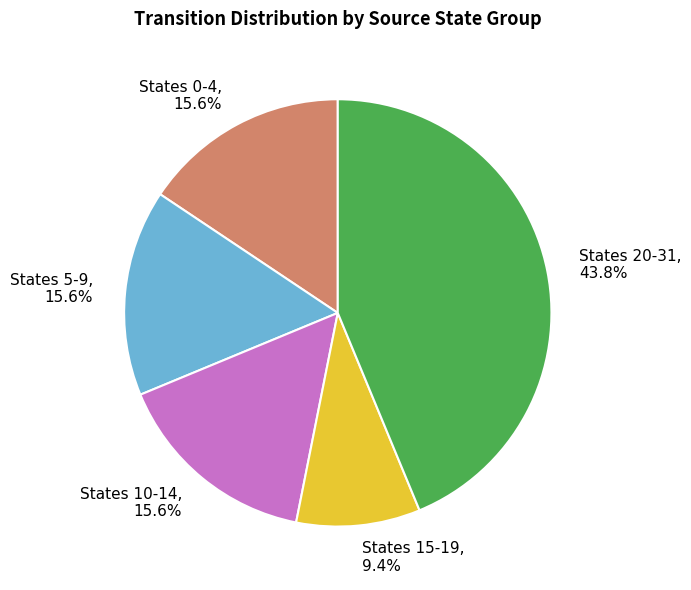

What is the total percentage of States 20-31, 43.8% and States 5-9, 15.6%?

59.4%